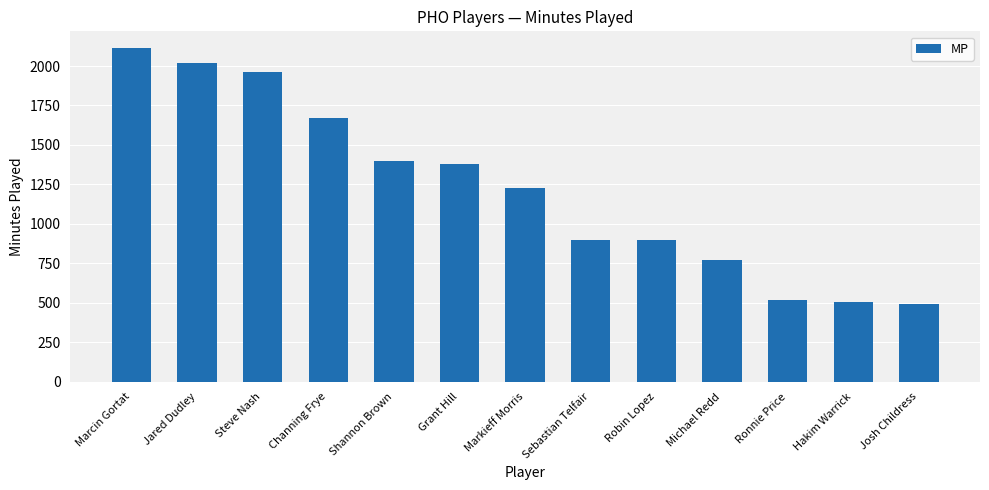

Reading right to left, transcribe all the data shown in this chart.

491	503	517	770	895	895	1227	1378	1400	1669	1961	2020	2114